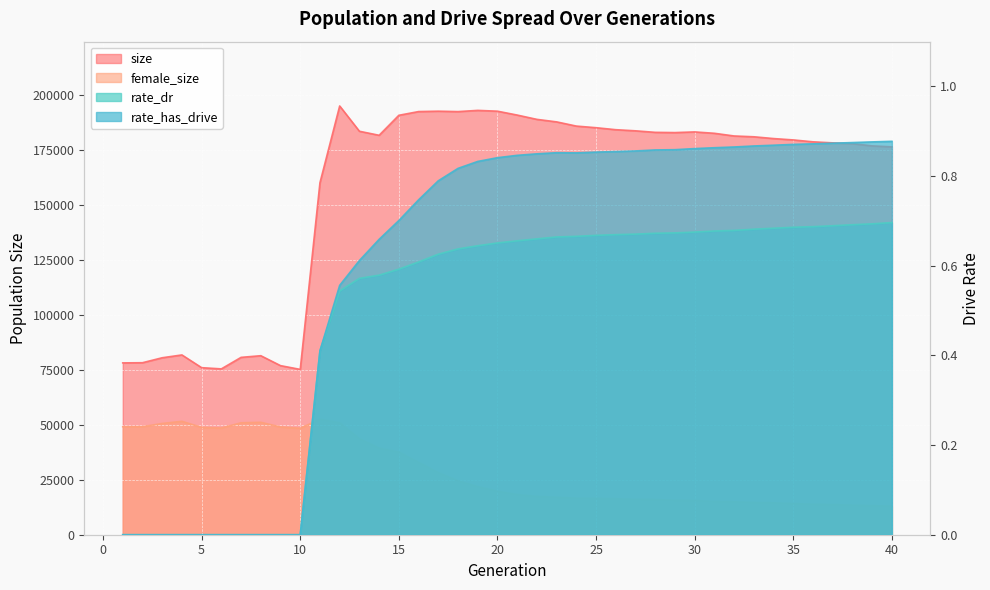

Count the rate_dr values in the range 0 to 1.

40